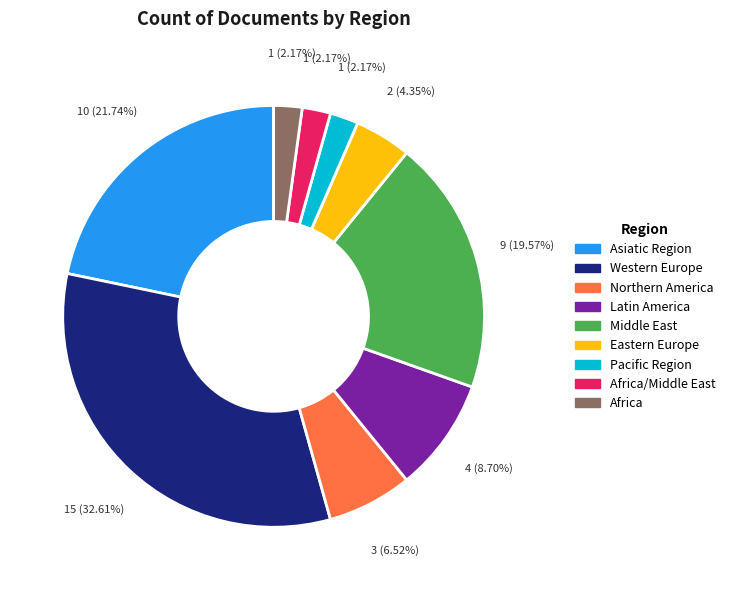

Does any single category account for the majority?

No